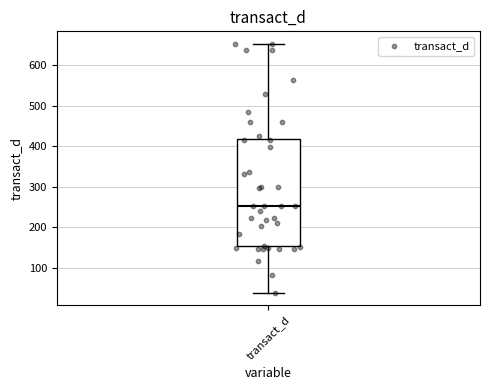

Transcribe this box plot: give where the median line is, the range the box spans, and where the two whiskers end, as read against the y-axis. The values are not printed on the chart, so give them approximately, as read against the axis.

median 250, box 150 to 420, whiskers 40 to 650